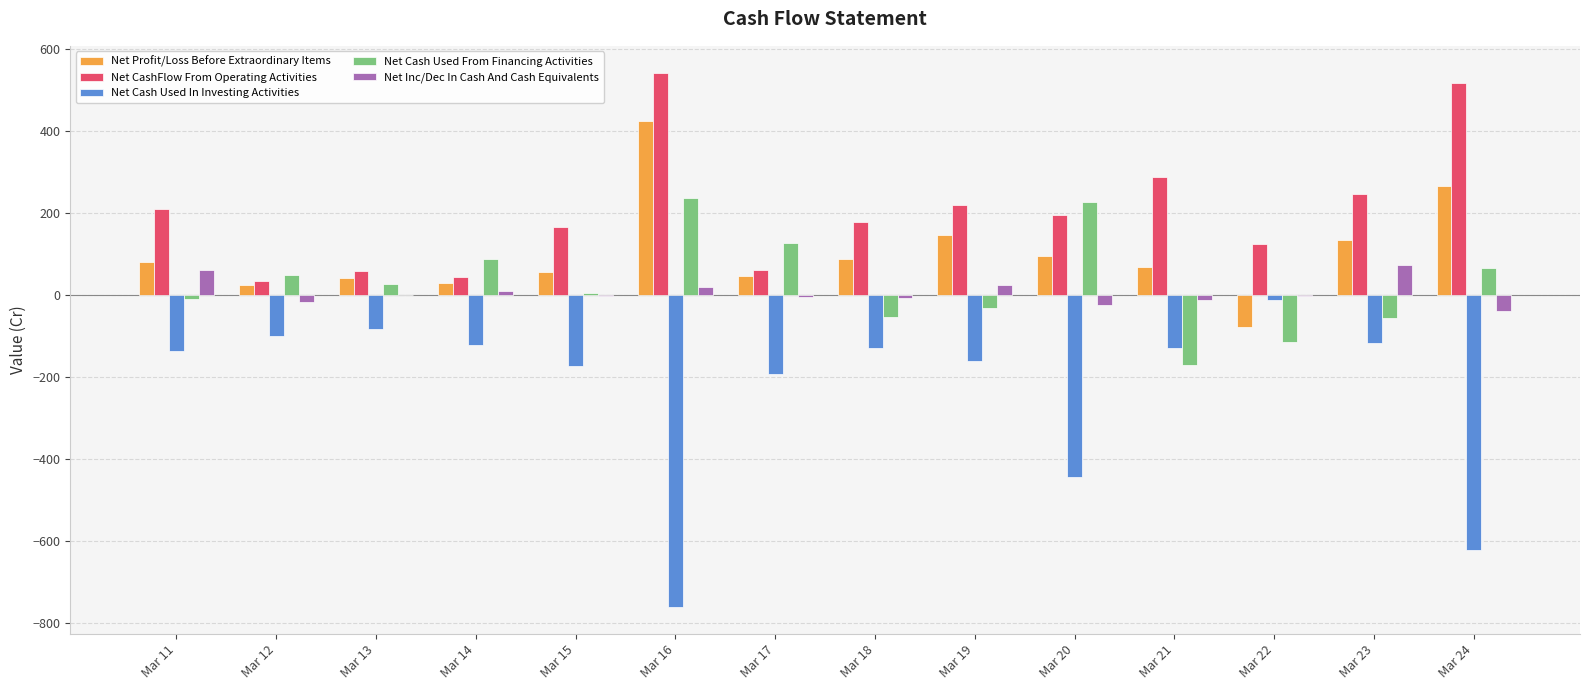

What are all the series names shown in the legend?

Net Profit/Loss Before Extraordinary Items, Net CashFlow From Operating Activities, Net Cash Used In Investing Activities, Net Cash Used From Financing Activities, Net Inc/Dec In Cash And Cash Equivalents